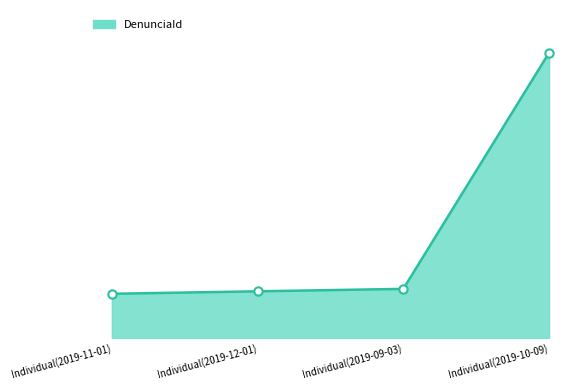

What is the average value?

43